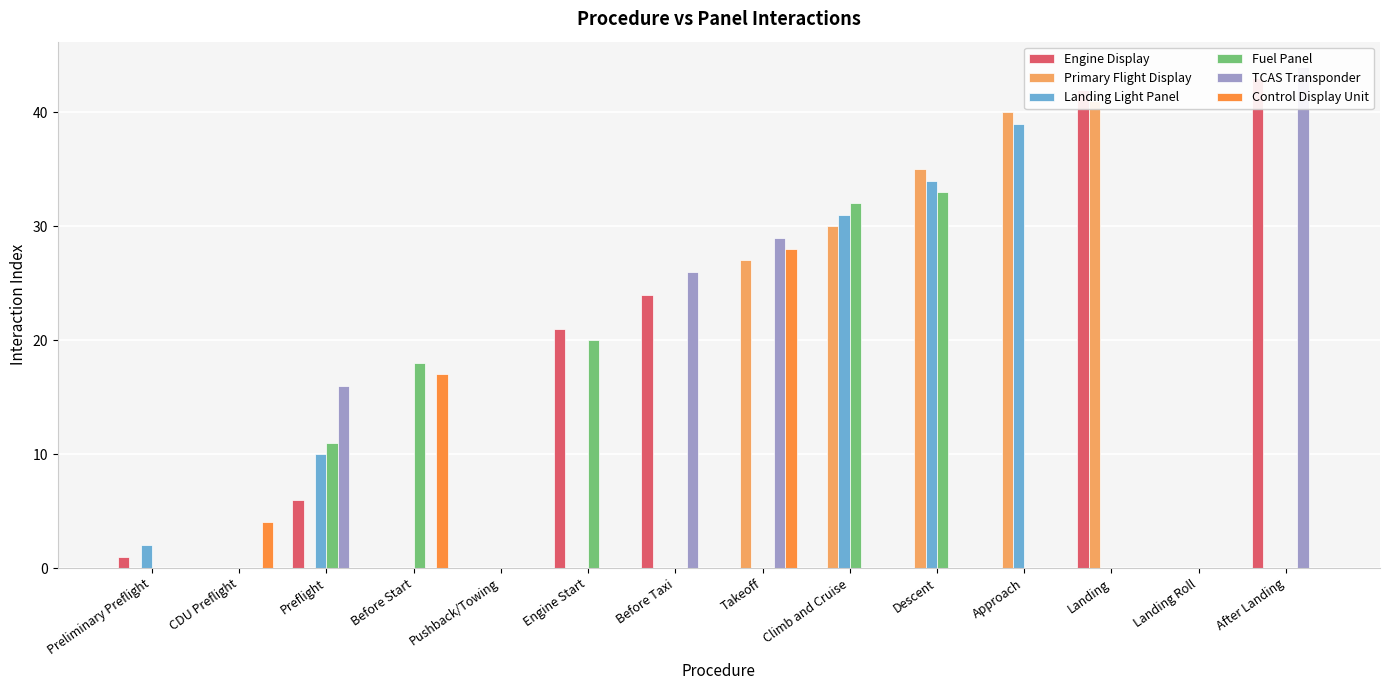

What is the label of the 8th bar from the left?

Takeoff